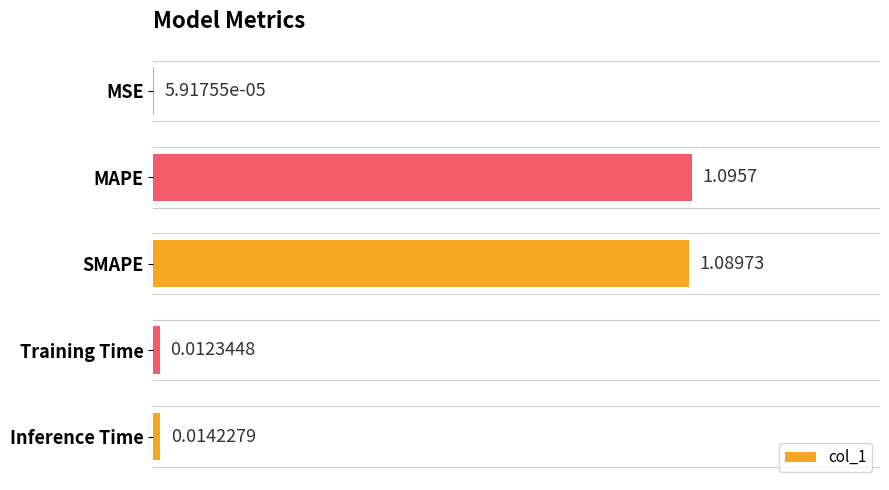

What is the change in value from MAPE to Inference Time?

-1.1